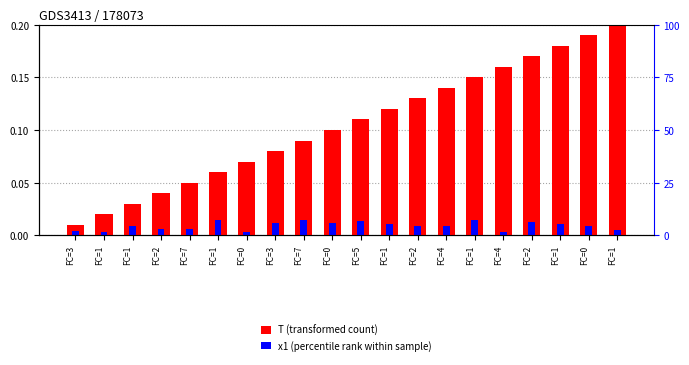

Which series has the largest range (max minus min)?

T (transformed count)